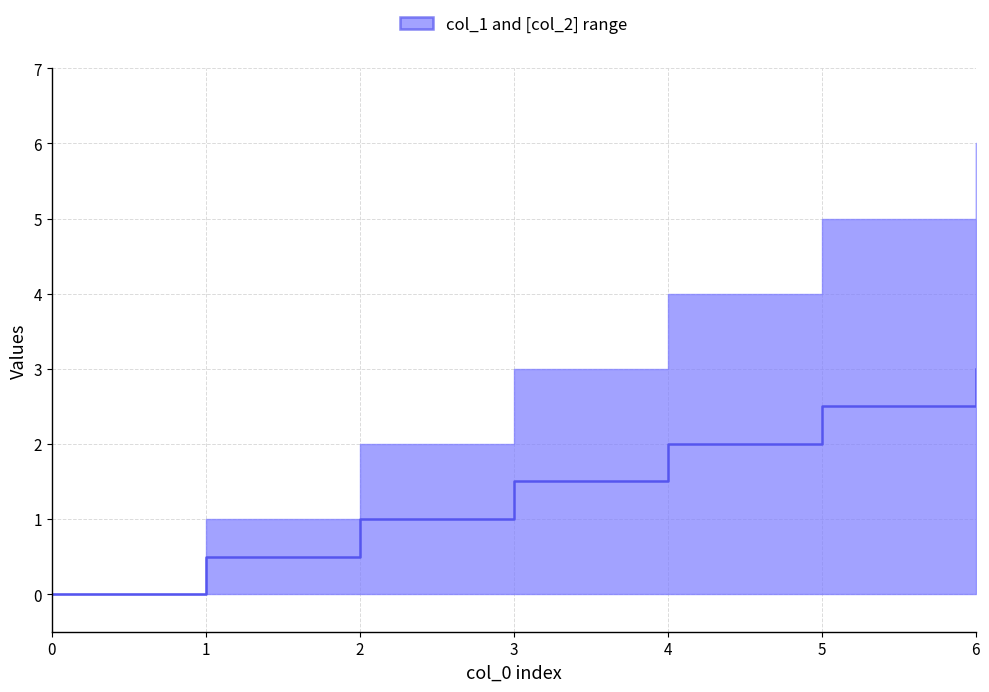

What value does the data have at 5?

2.5